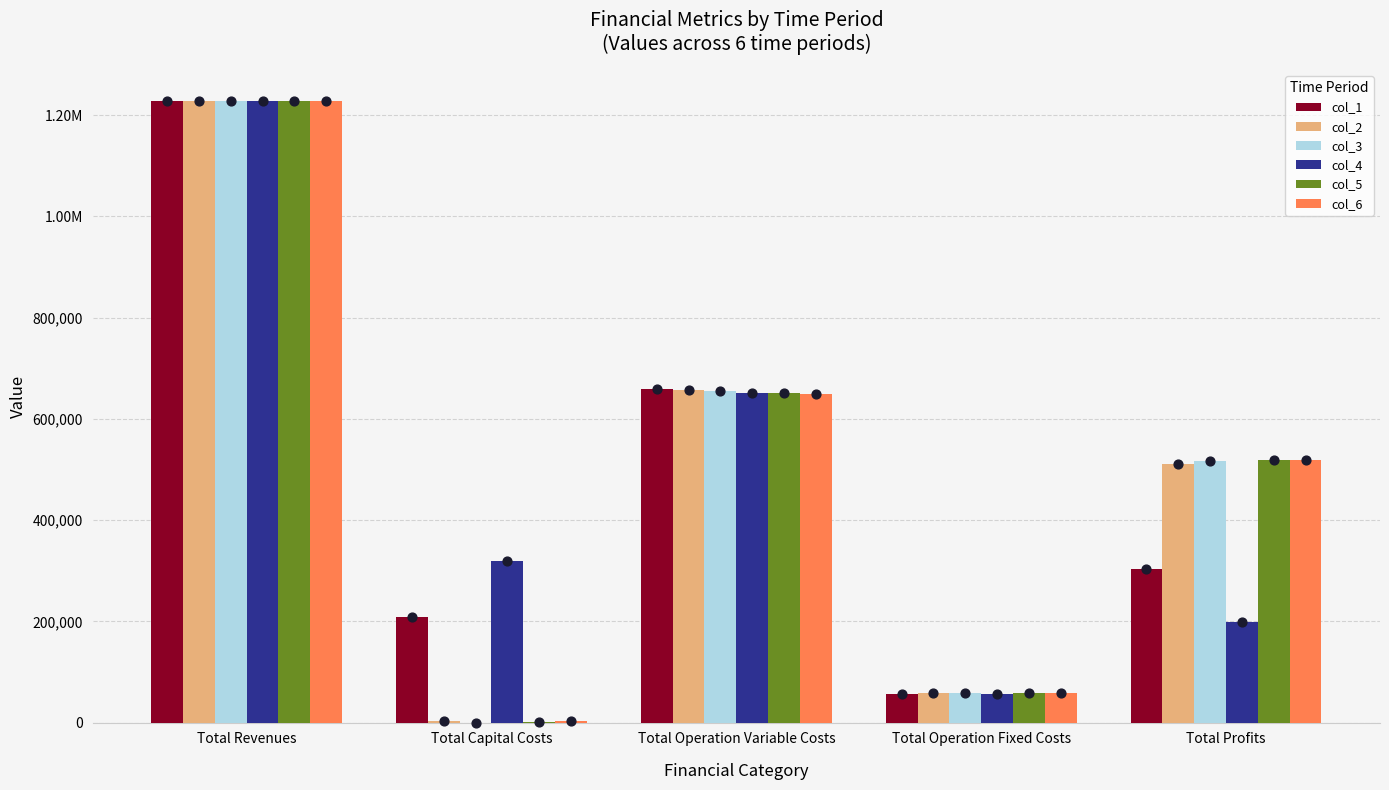

Which series contains the highest Y value?

col_3